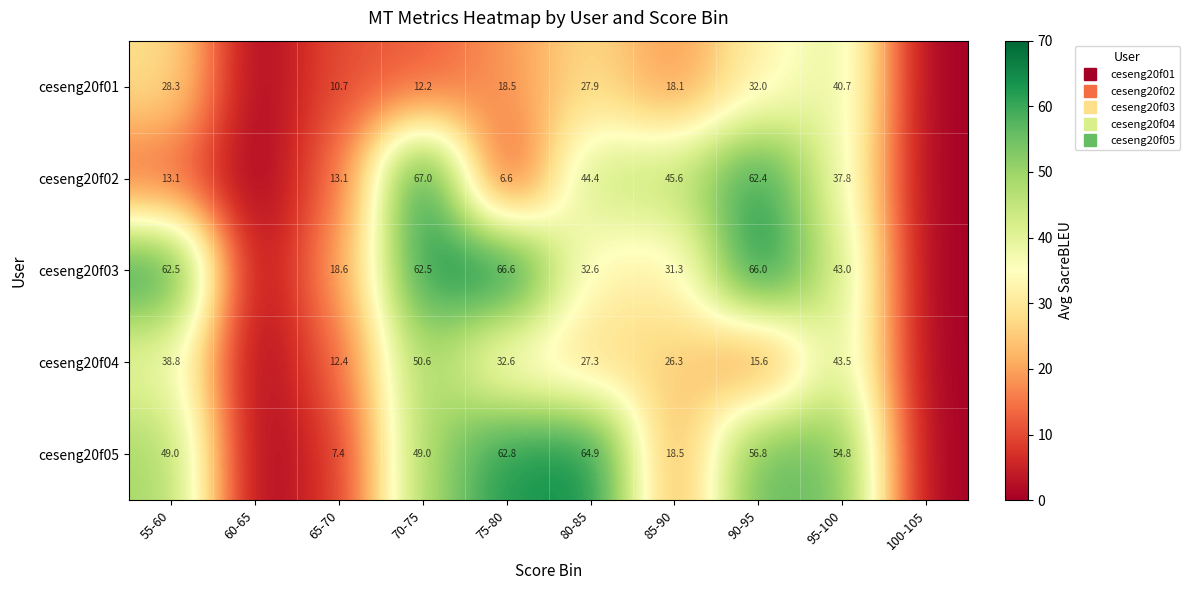

Is the value of ceseng20f02 at 90-95 greater than the value of ceseng20f03 at 75-80?

No